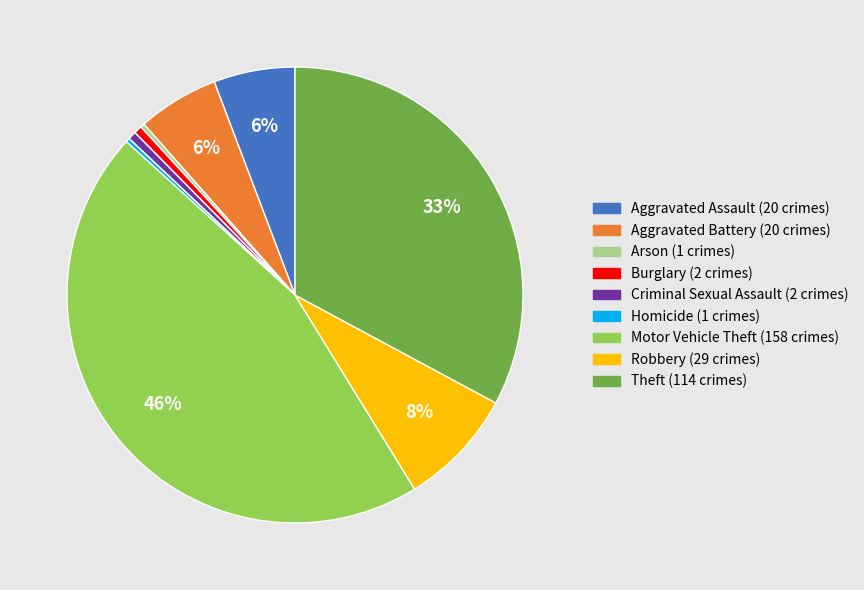

How many slices are in this pie chart?

9